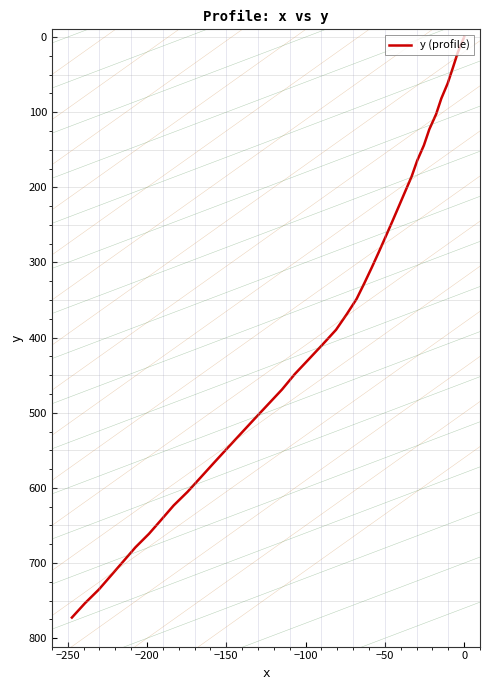

The value at 19 is 191.9. True or false?

False